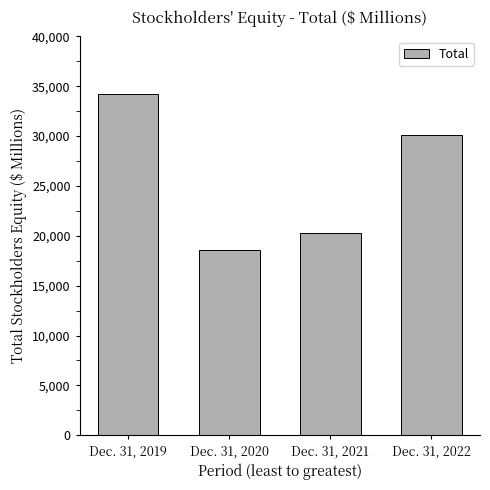

The value at Dec. 31, 2019 is 16873. True or false?

False